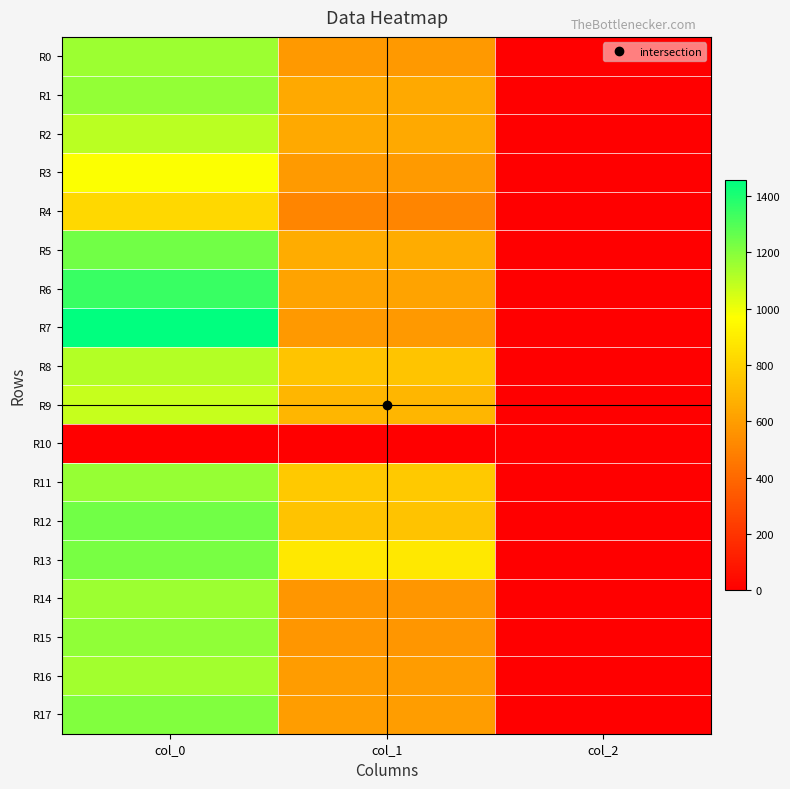

Reading left to right, transcribe all the data shown in this chart.

R0: col_0=1160.0	col_1=583.9	col_2=2.0
R1: col_0=1173.3	col_1=648.0	col_2=2.0
R2: col_0=1100.0	col_1=644.6	col_2=2.0
R3: col_0=973.3	col_1=590.6	col_2=2.0
R4: col_0=820.0	col_1=509.6	col_2=2.0
R5: col_0=1236.7	col_1=658.1	col_2=2.0
R6: col_0=1346.7	col_1=621.0	col_2=2.0
R7: col_0=1456.7	col_1=583.9	col_2=2.0
R8: col_0=1110.0	col_1=745.9	col_2=2.0
R9: col_0=1080.0	col_1=695.2	col_2=2.0
R10: col_0=0.0	col_1=0.0	col_2=0.0
R11: col_0=1170.0	col_1=762.8	col_2=2.0
R12: col_0=1236.7	col_1=742.5	col_2=2.0
R13: col_0=1226.7	col_1=884.2	col_2=2.0
R14: col_0=1156.7	col_1=573.8	col_2=2.0
R15: col_0=1183.3	col_1=573.8	col_2=2.0
R16: col_0=1146.7	col_1=597.4	col_2=2.0
R17: col_0=1210.0	col_1=600.8	col_2=2.0